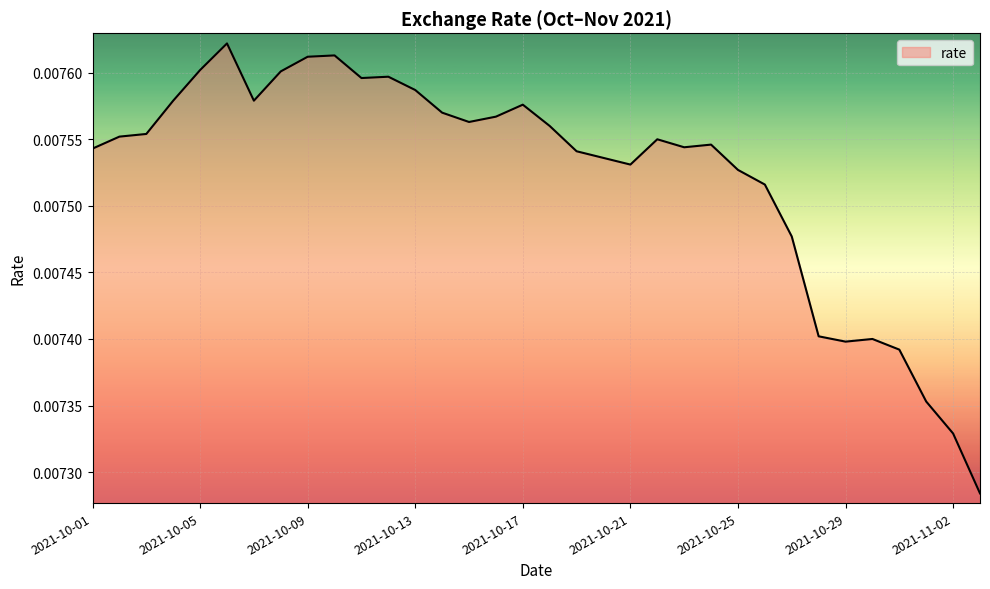

Is this an area chart (filled region under the line)?

Yes